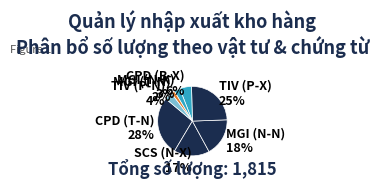

Rank the categories by value from lowest to highest.

MGI (T-N), MGI (N-X), TIV (P-N), CPD (B-X), SCS (N-X), MGI (N-N), TIV (P-X), CPD (T-N)